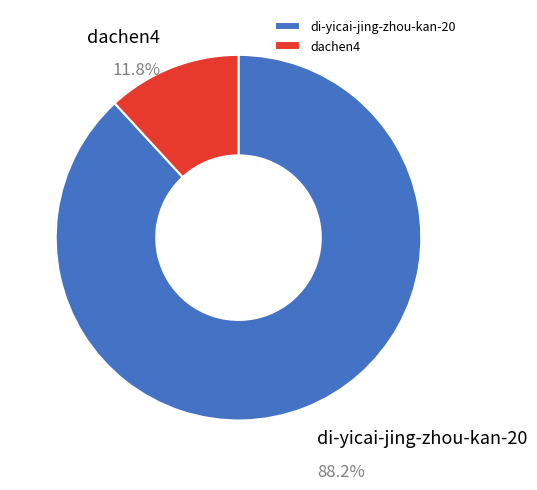

To the nearest percent, what is the combined percentage of dachen4 and di-yicai-jing-zhou-kan-20?

100%